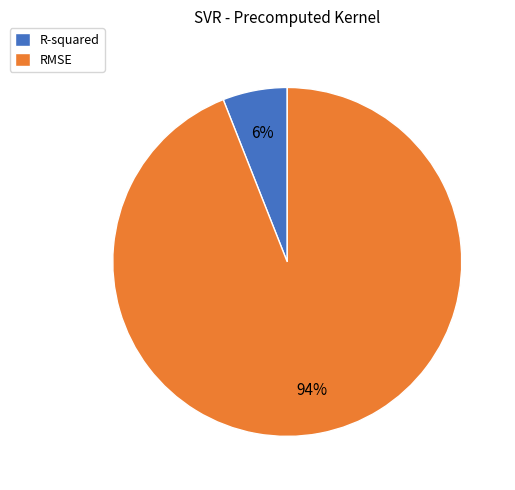

Combined, do RMSE and R-squared account for over 50%?

Yes